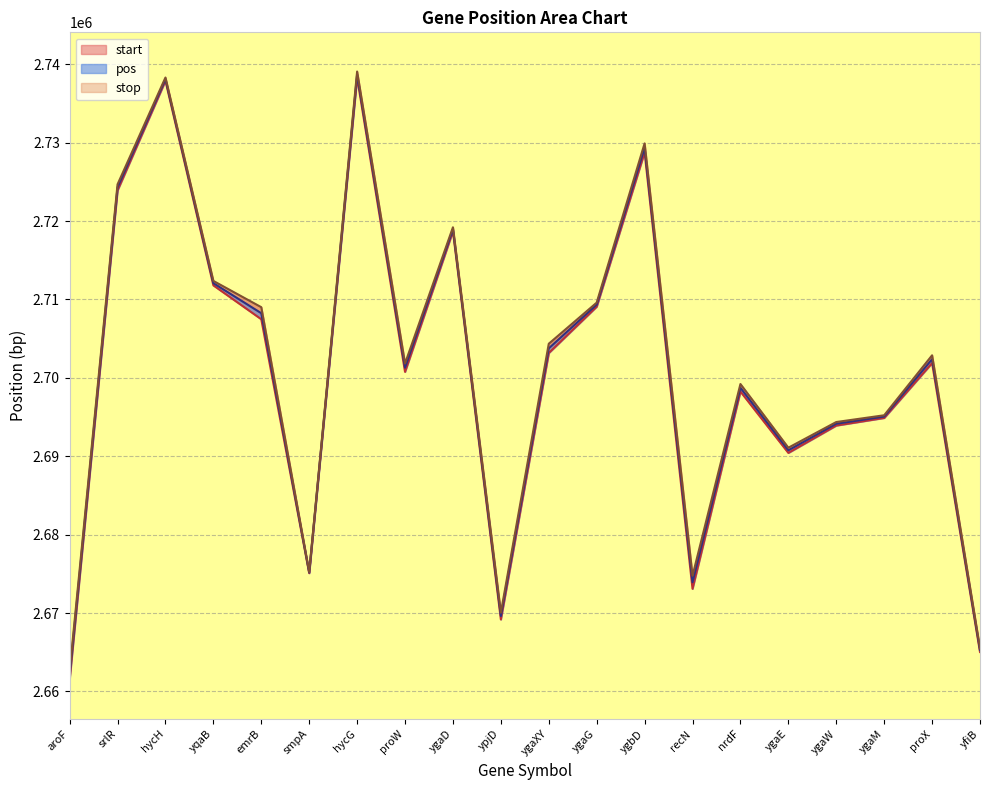

What is the sum of the pos values at yfiB and ygaD?

5384229.5